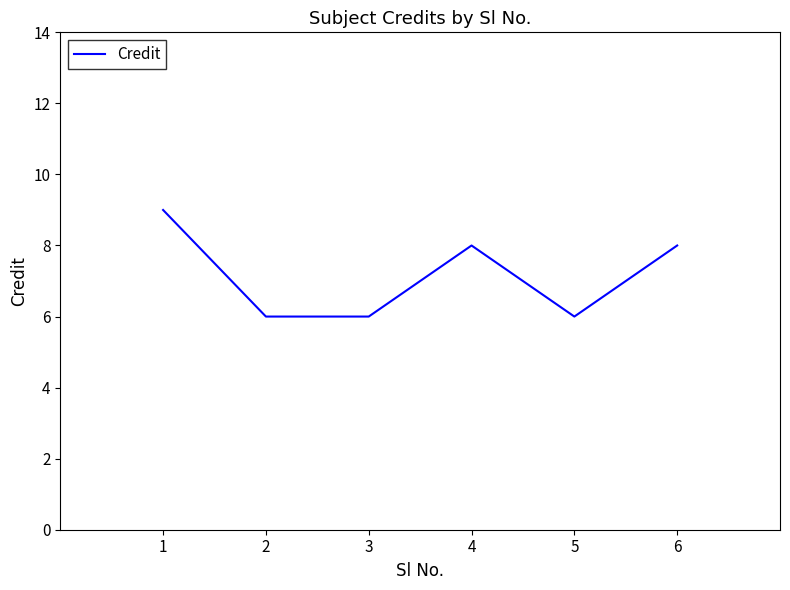

True or false: the data has more than 2 interior local peaks.

False